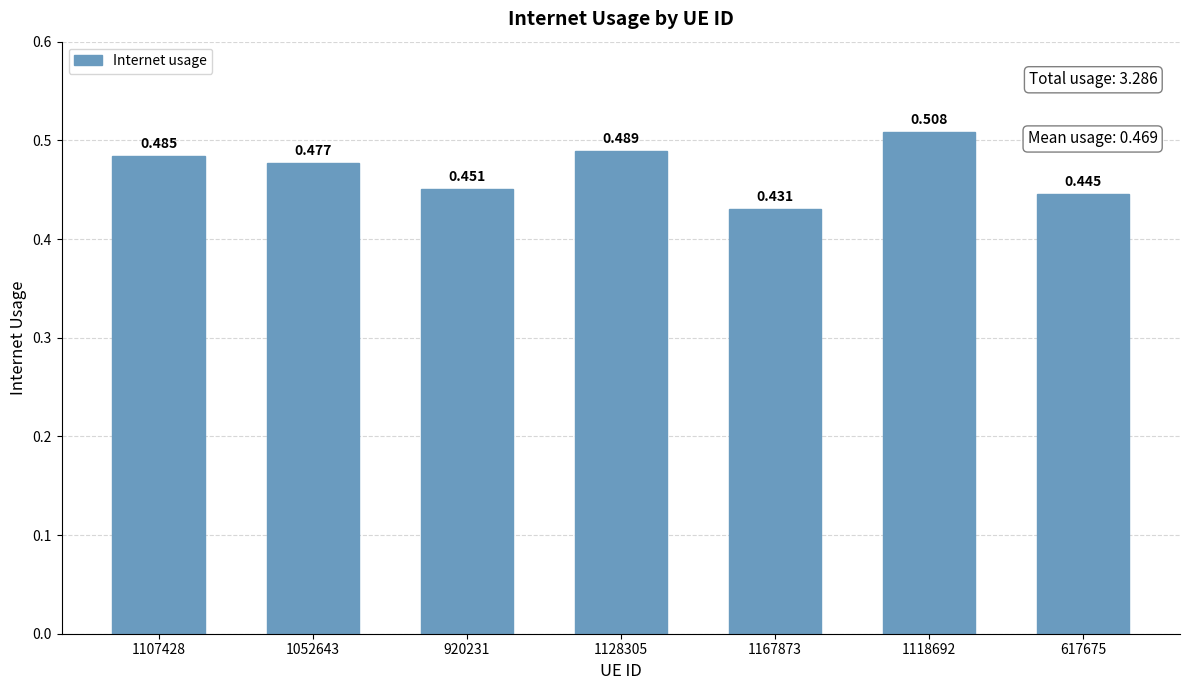

Does the chart contain stacked bars?

No